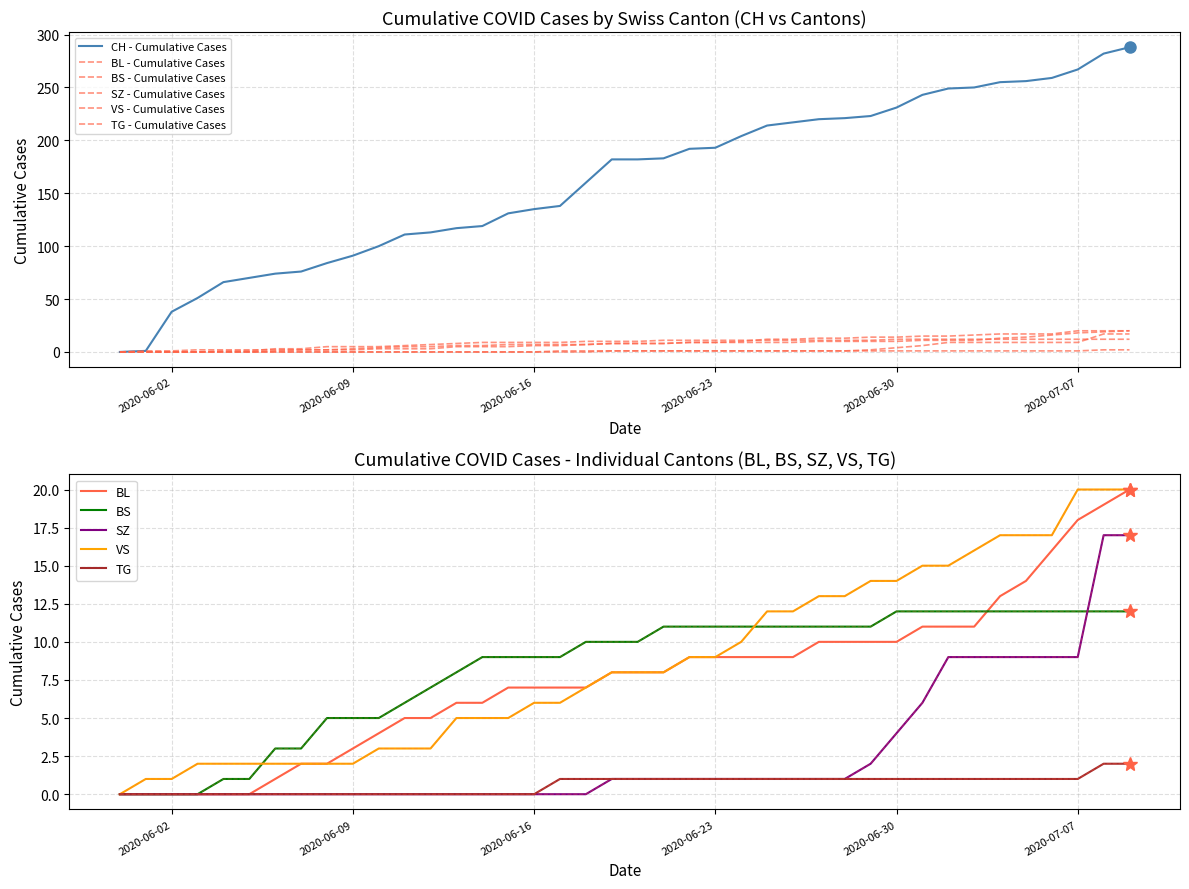

Which category has the highest value in the VS series?

2020-07-07